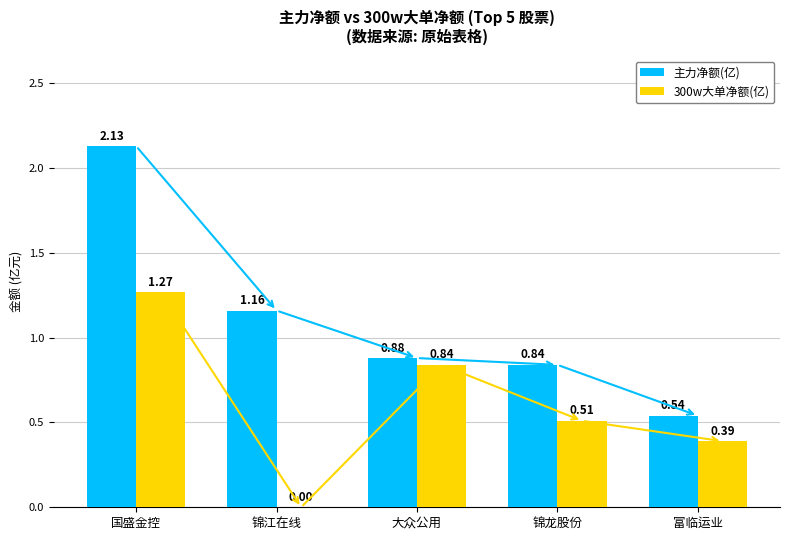

Between 国盛金控 and 富临运业, which series saw the biggest shift?

主力净额(亿)